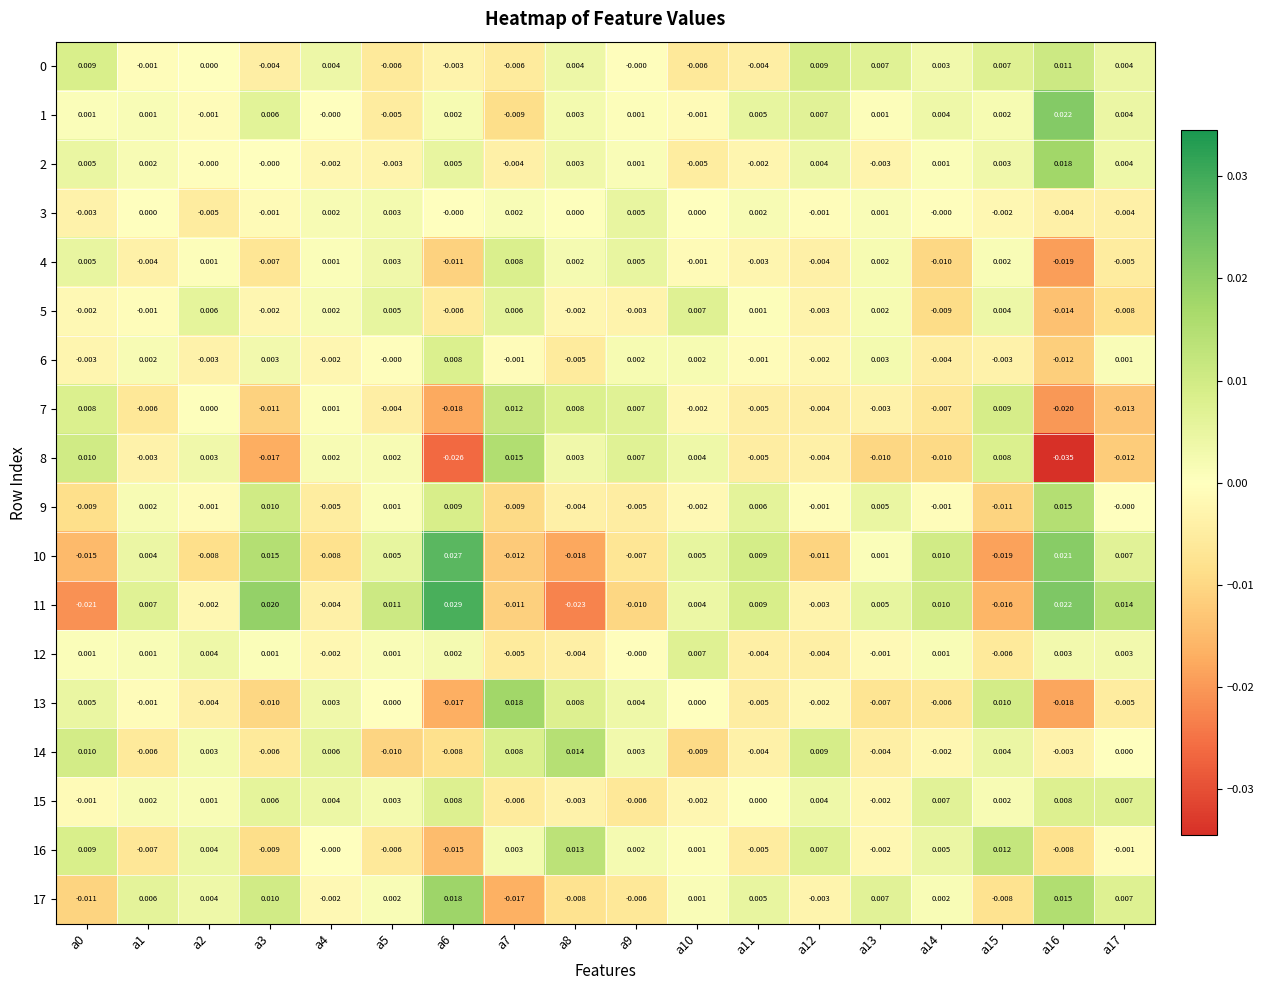

Is the value of 9 at a1 greater than the value of 7 at a12?

Yes